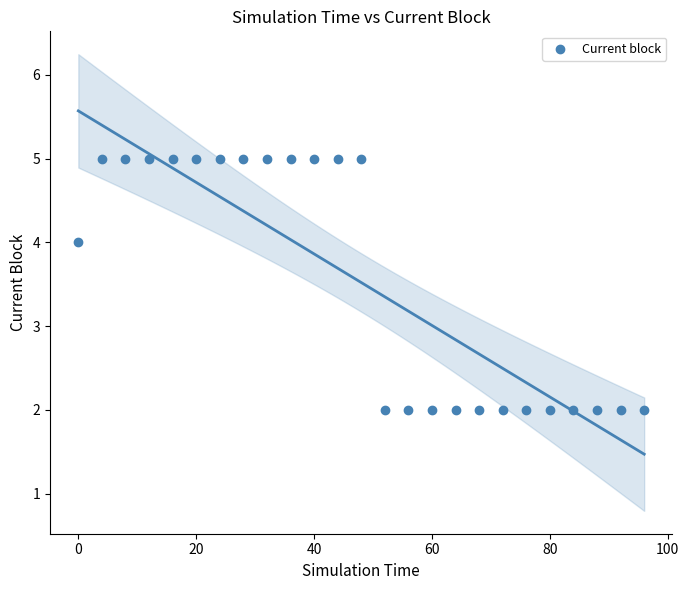

What is the range of X values (max minus min)?

96